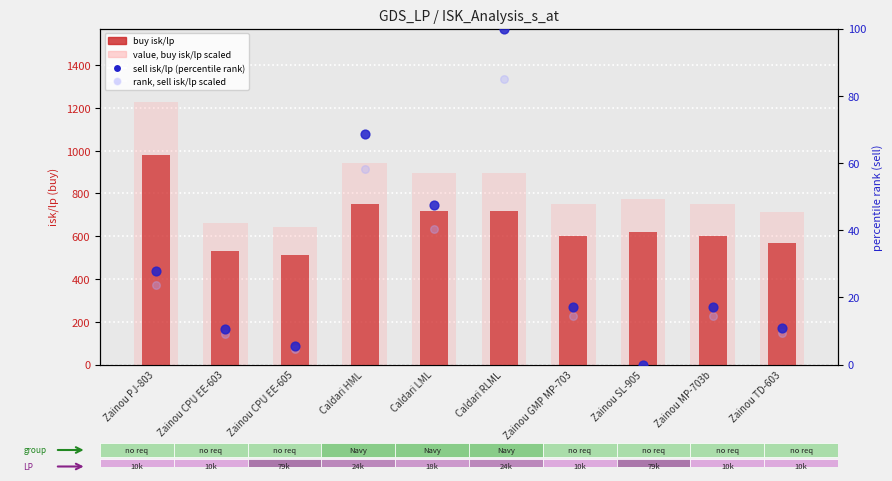

Is the value of sell isk/lp (percentile rank) at Zainou MP-703b greater than the value of buy isk/lp at Zainou SL-905?

No